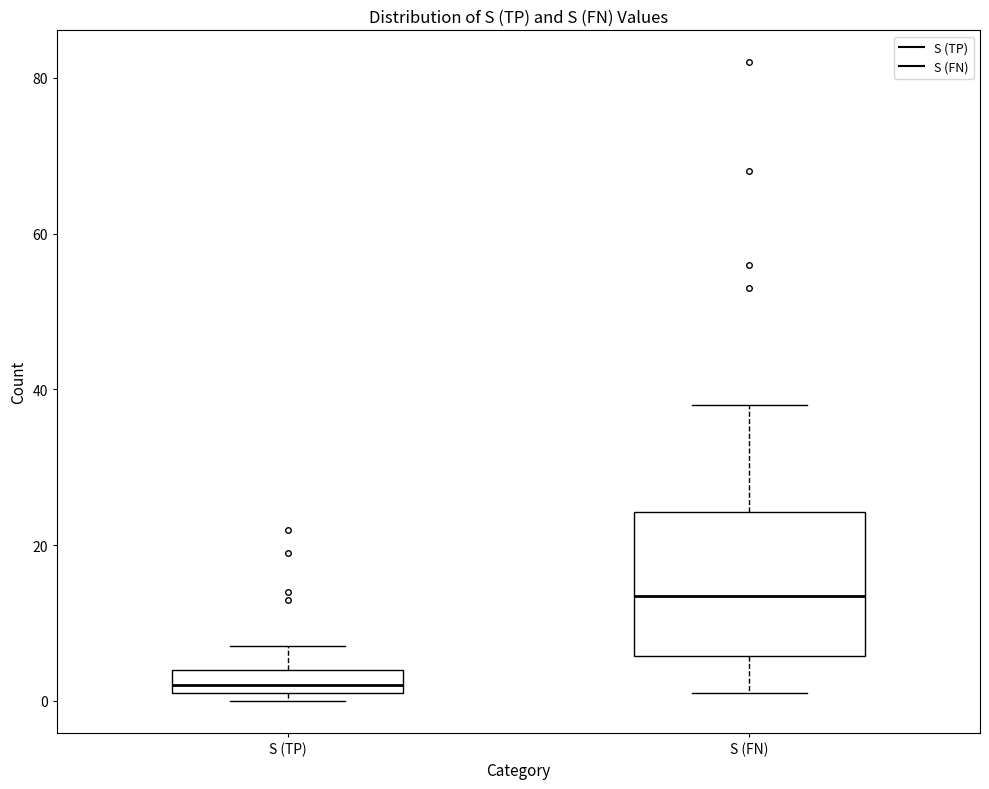

Where does the upper whisker of the box for S (TP) end on the y-axis? The values are not printed on the chart, so give them approximately, as read against the axis.

8